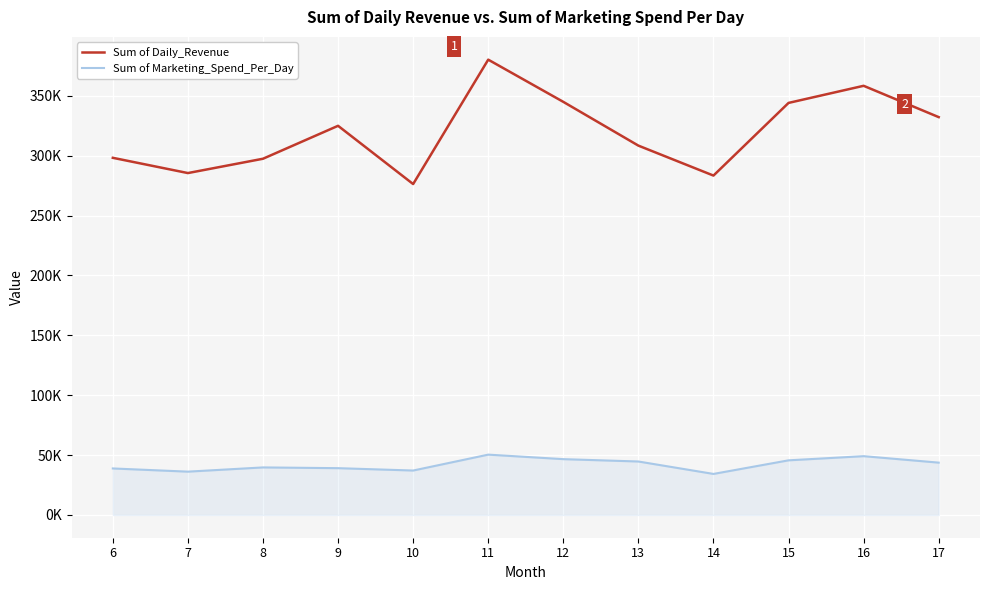

Where is the first local minimum for Sum of Marketing_Spend_Per_Day?

7